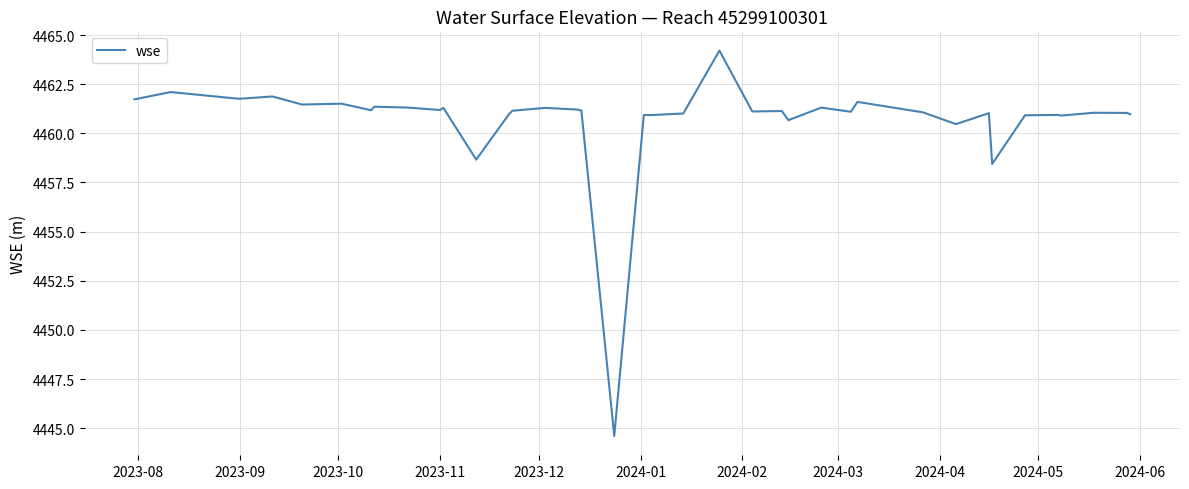

What is the sum of all values?

178429.5